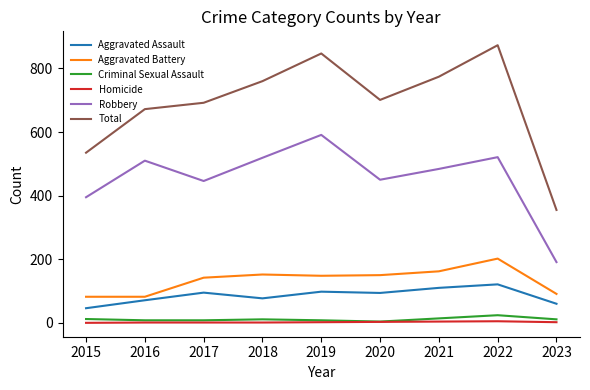

True or false: Criminal Sexual Assault has a value of 8 at 2016.

True